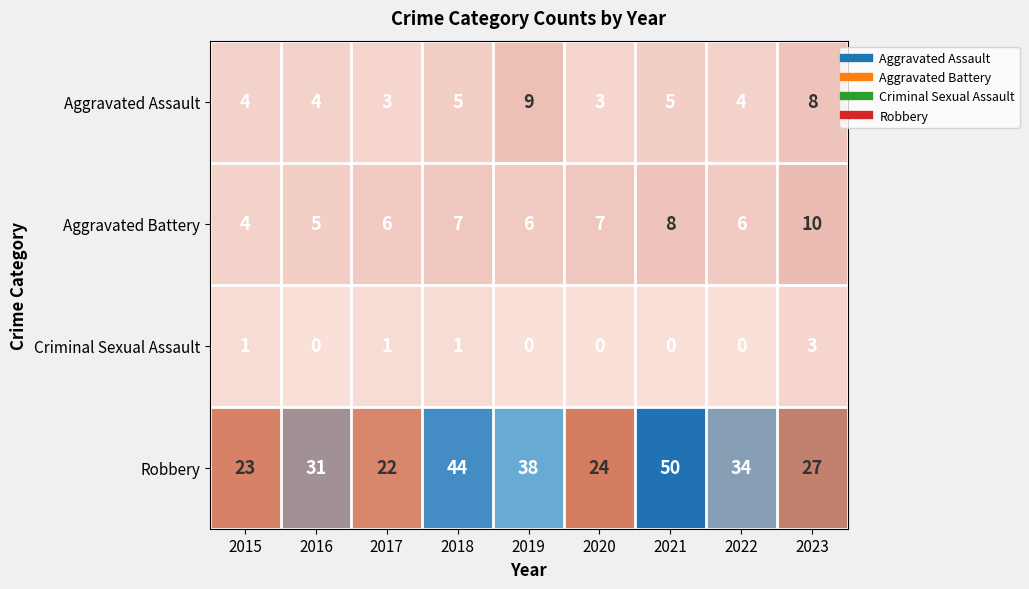

Which series has the widest spread of values?

Robbery